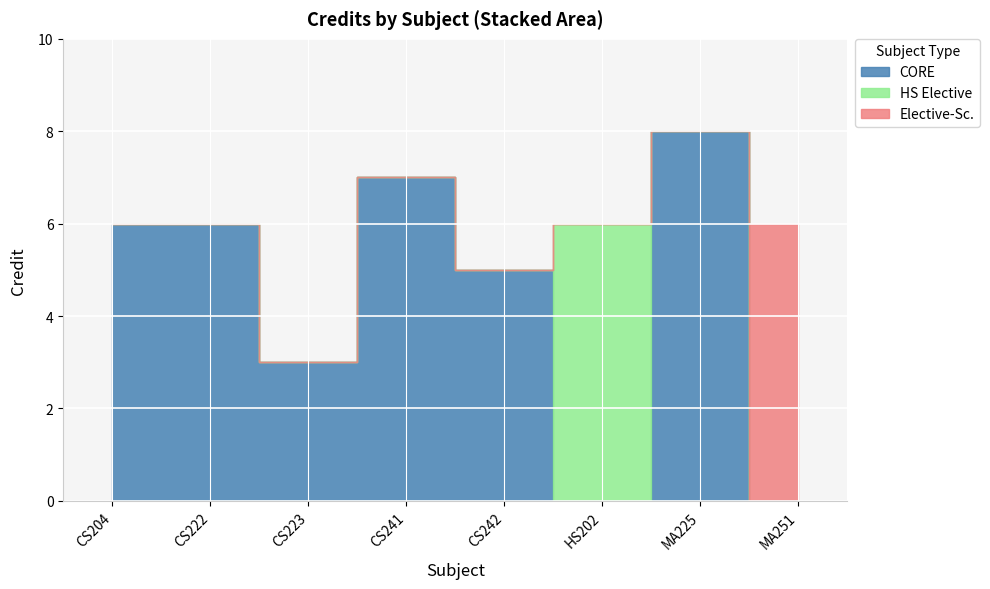

How many lines are shown in the chart?

1